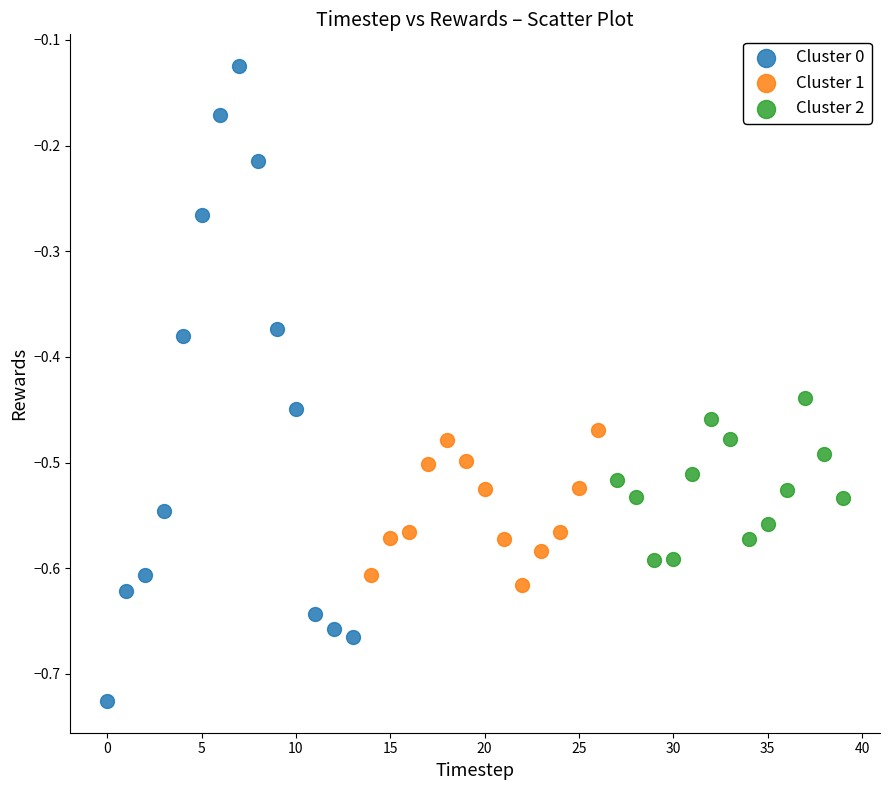

What are all the series names shown in the legend?

Cluster 0, Cluster 1, Cluster 2